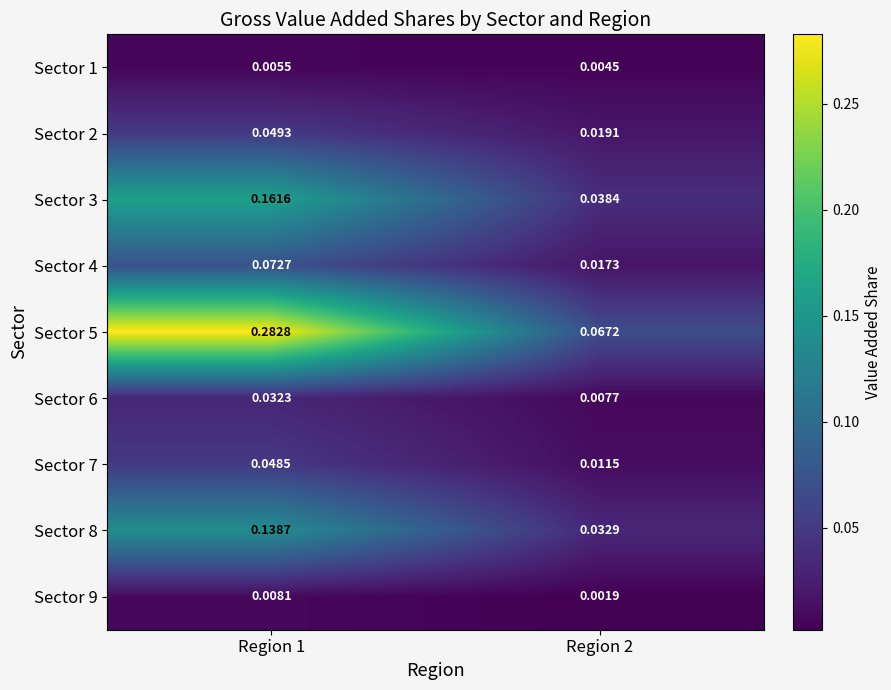

Is the value of Sector 2 at Region 1 greater than the value of Sector 9 at Region 2?

Yes